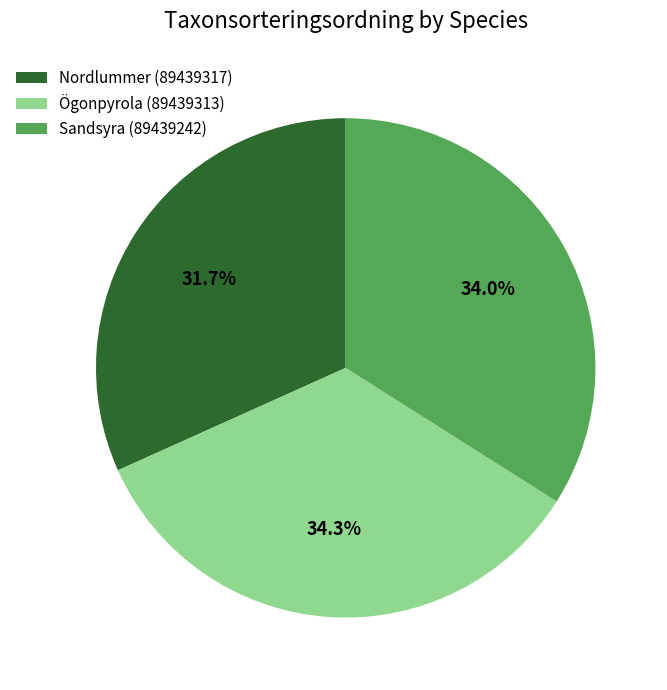

Which has a higher value, Nordlummer (89439317) or Sandsyra (89439242)?

Sandsyra (89439242)